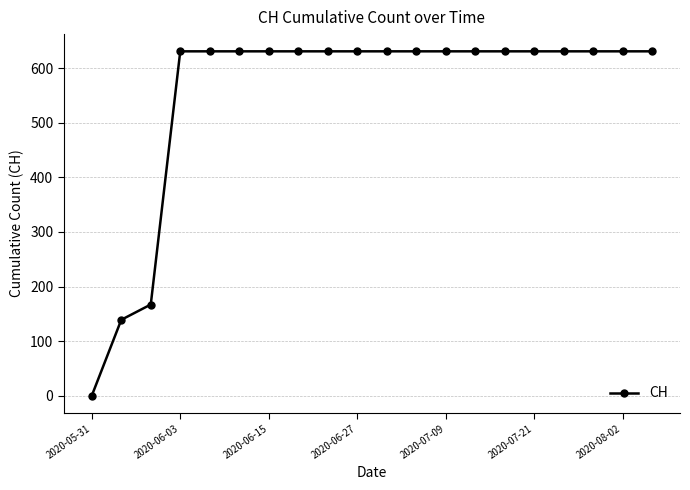

What is the maximum value shown in the chart?

631